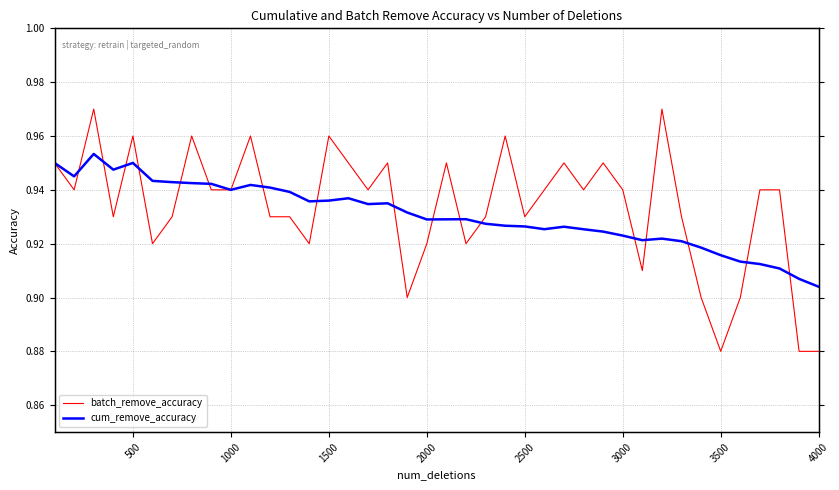

List the series in order of their peak value, lowest first.

cum_remove_accuracy, batch_remove_accuracy